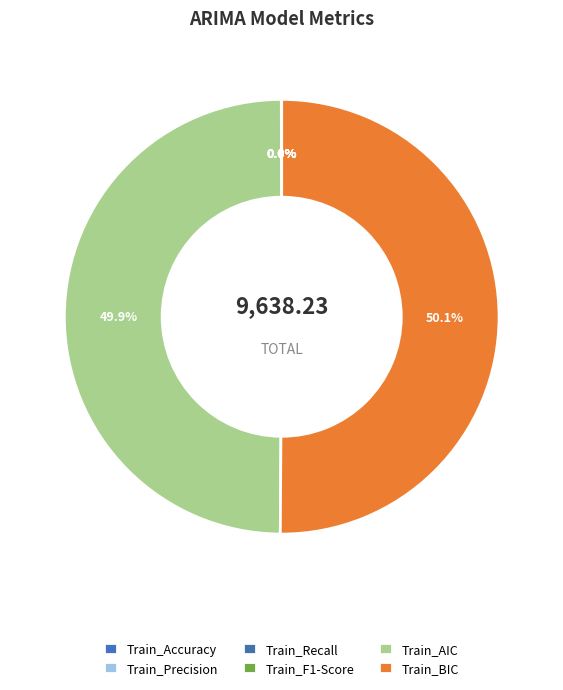

Which slice represents more than half of the pie?

Train_BIC